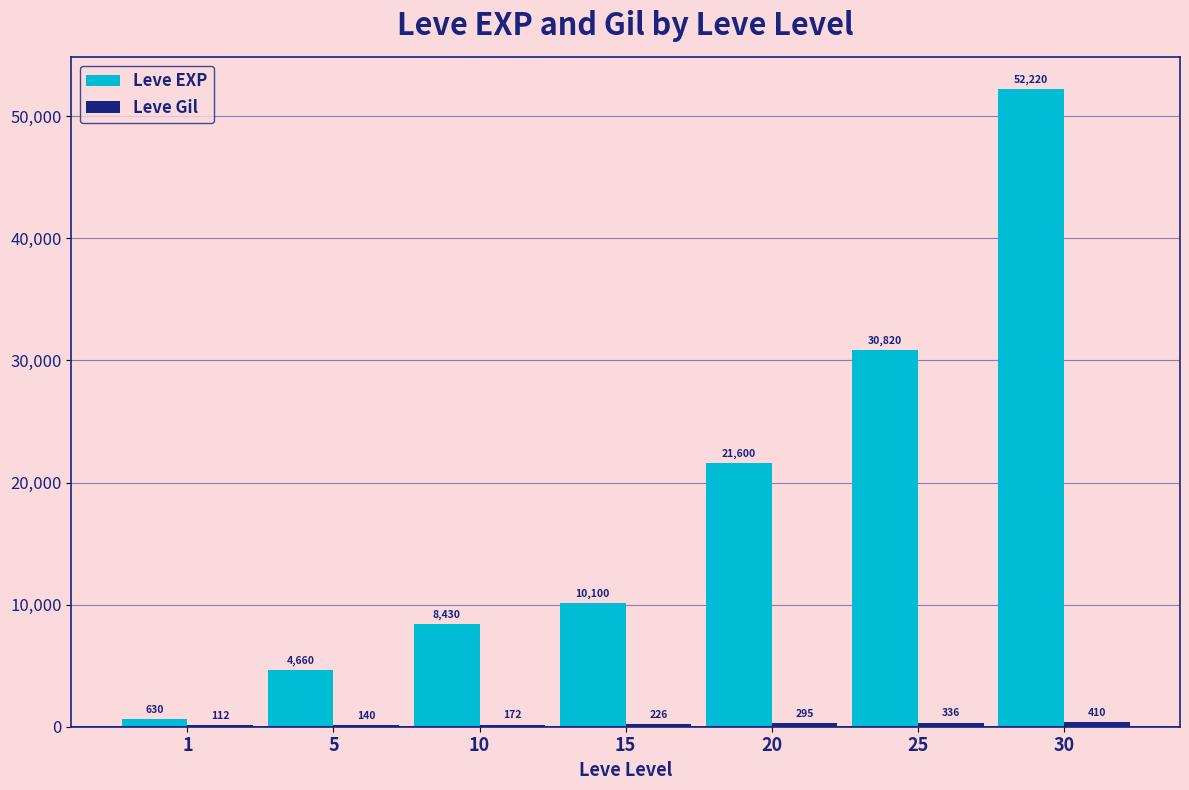

What is the average value of the Leve EXP series?

18351